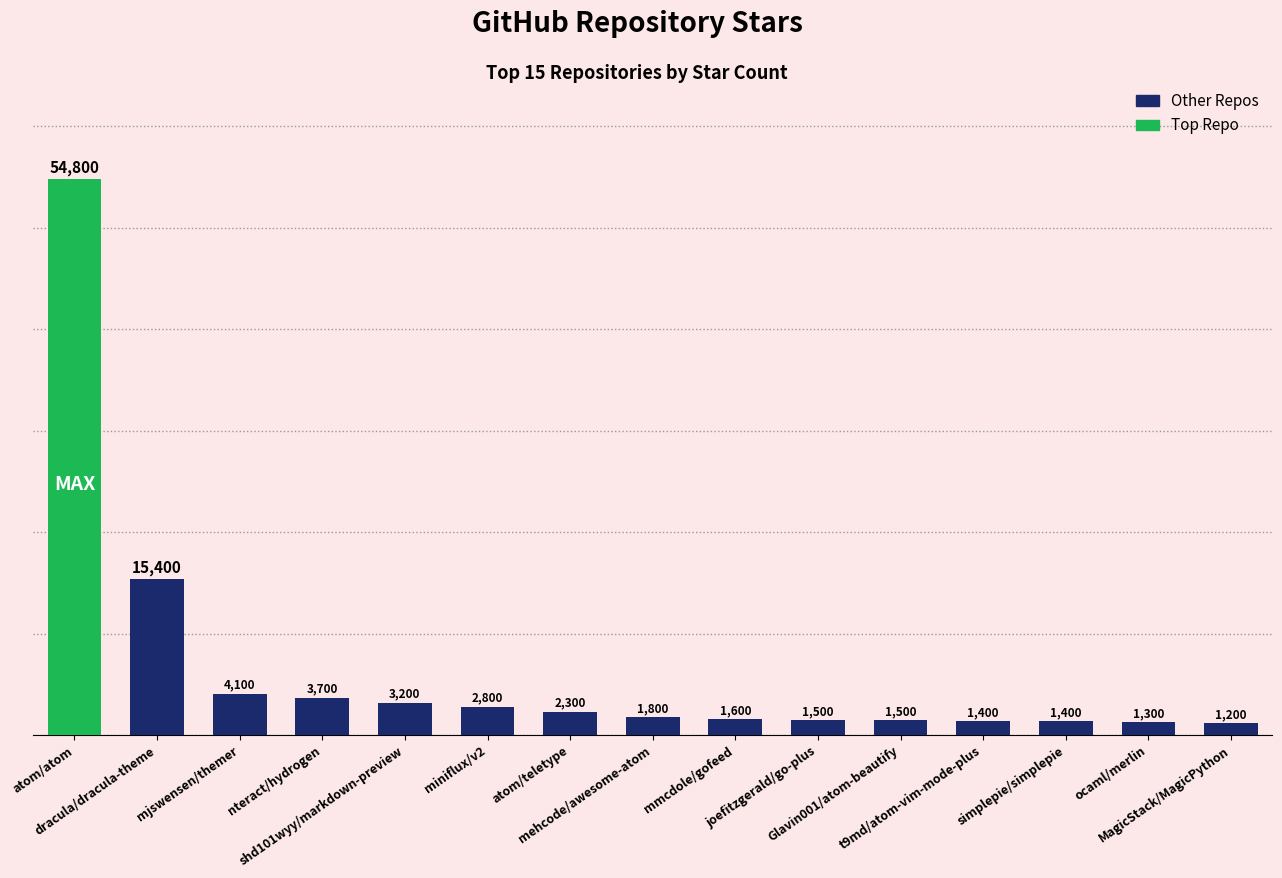

What is the label of the 1st bar from the right?

MagicStack/MagicPython